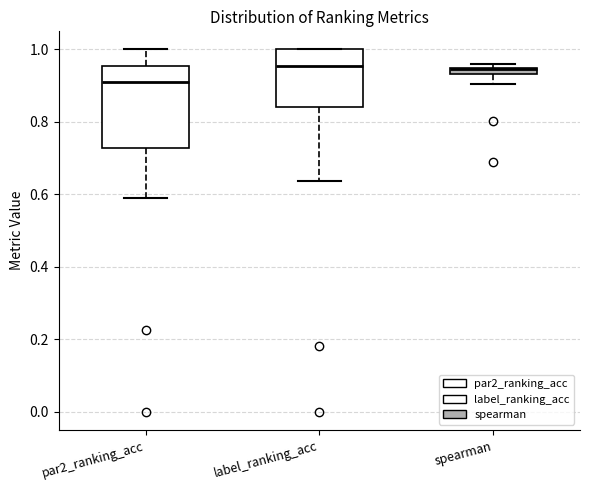

Where is the lower edge of the box for label_ranking_acc on the y-axis? The values are not printed on the chart, so give them approximately, as read against the axis.

0.84